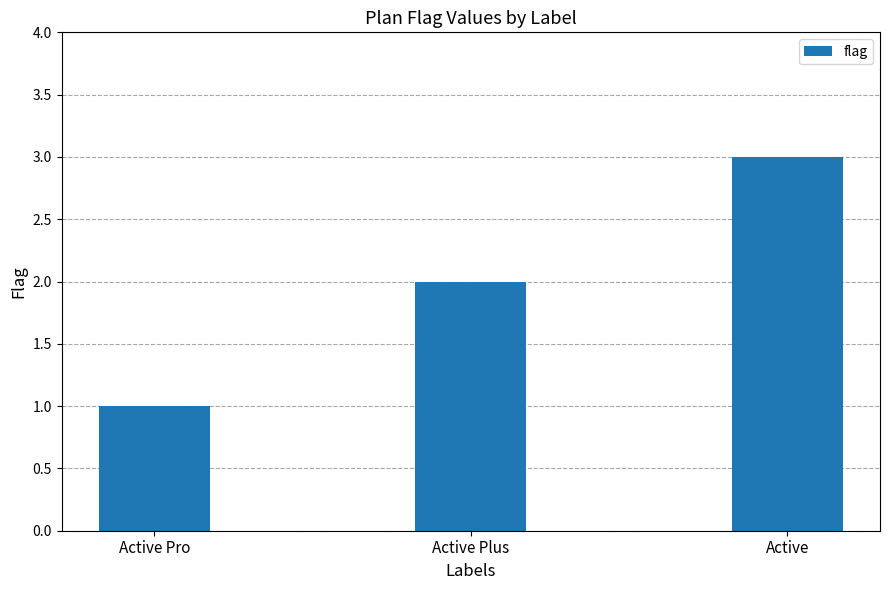

Read the value at Active.

3